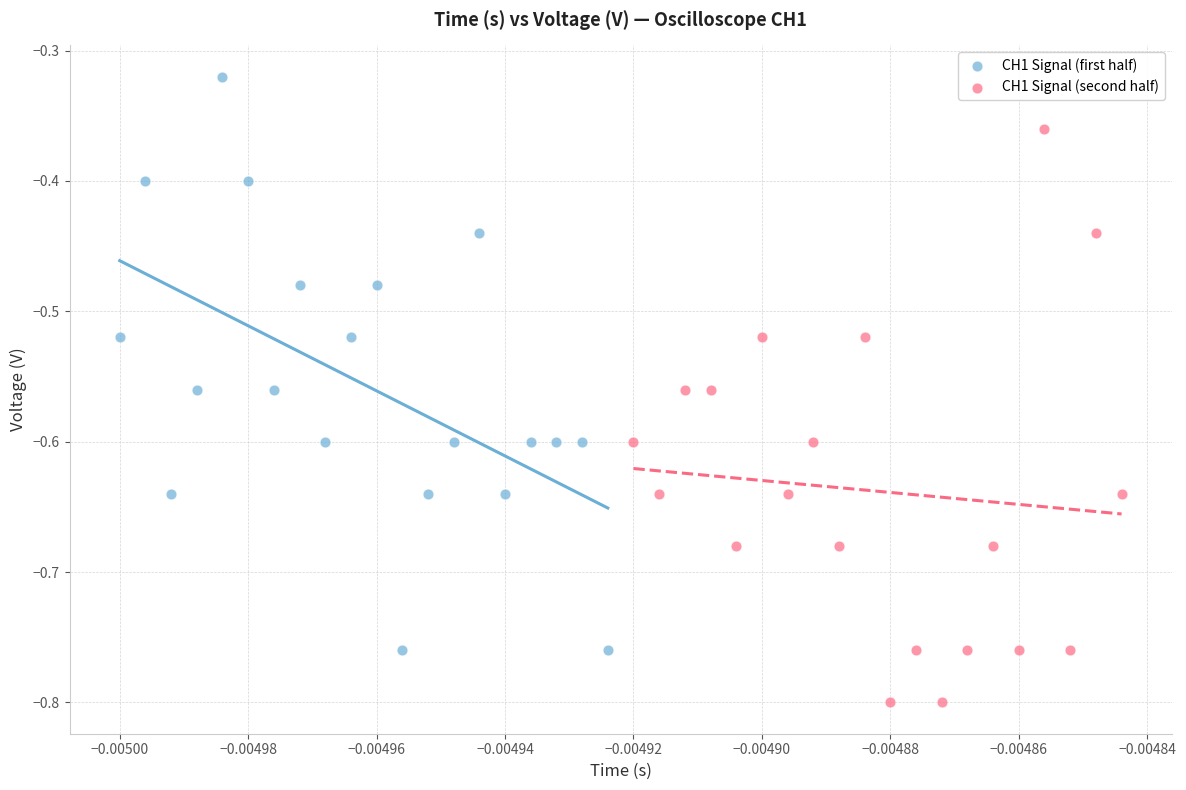

Which series contains the lowest Y value?

CH1 Signal (second half)